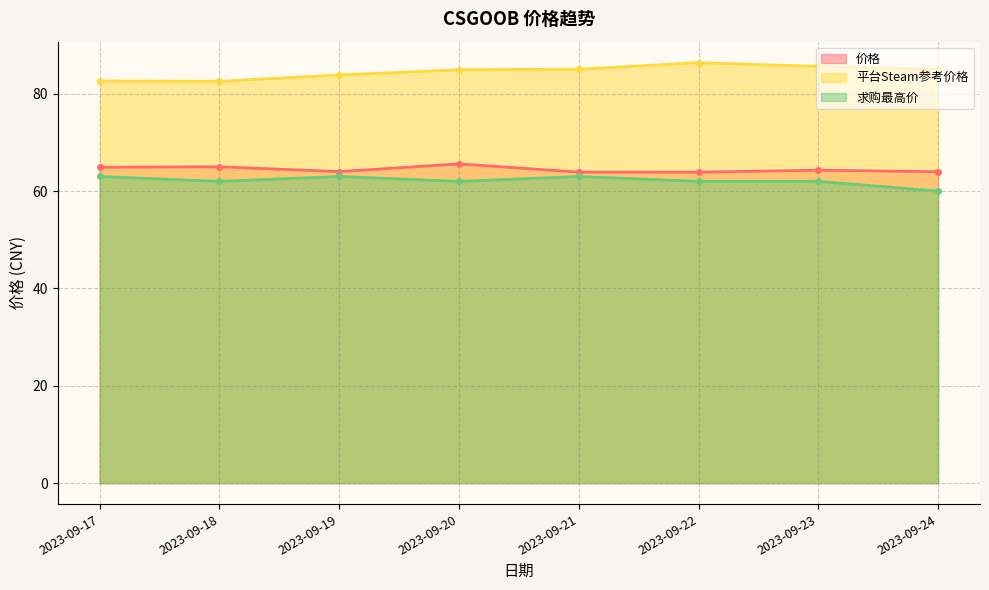

Reading left to right, extract all data points from this chart.

价格: 64.9	65.0	64.0	65.6	63.9	63.9	64.3	64.0
平台Steam参考价格: 82.6	82.6	83.9	84.9	85.0	86.4	85.6	85.0
求购最高价: 63.0	62.0	63.0	62.0	63.0	62.0	62.0	60.0